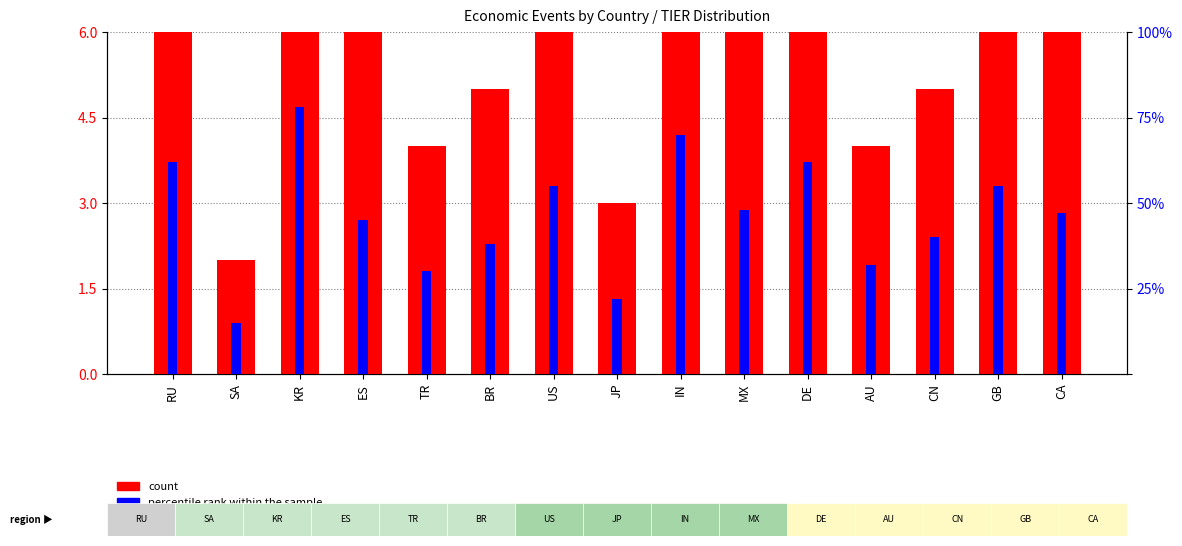

Which category has the lowest value in the count series?

SA